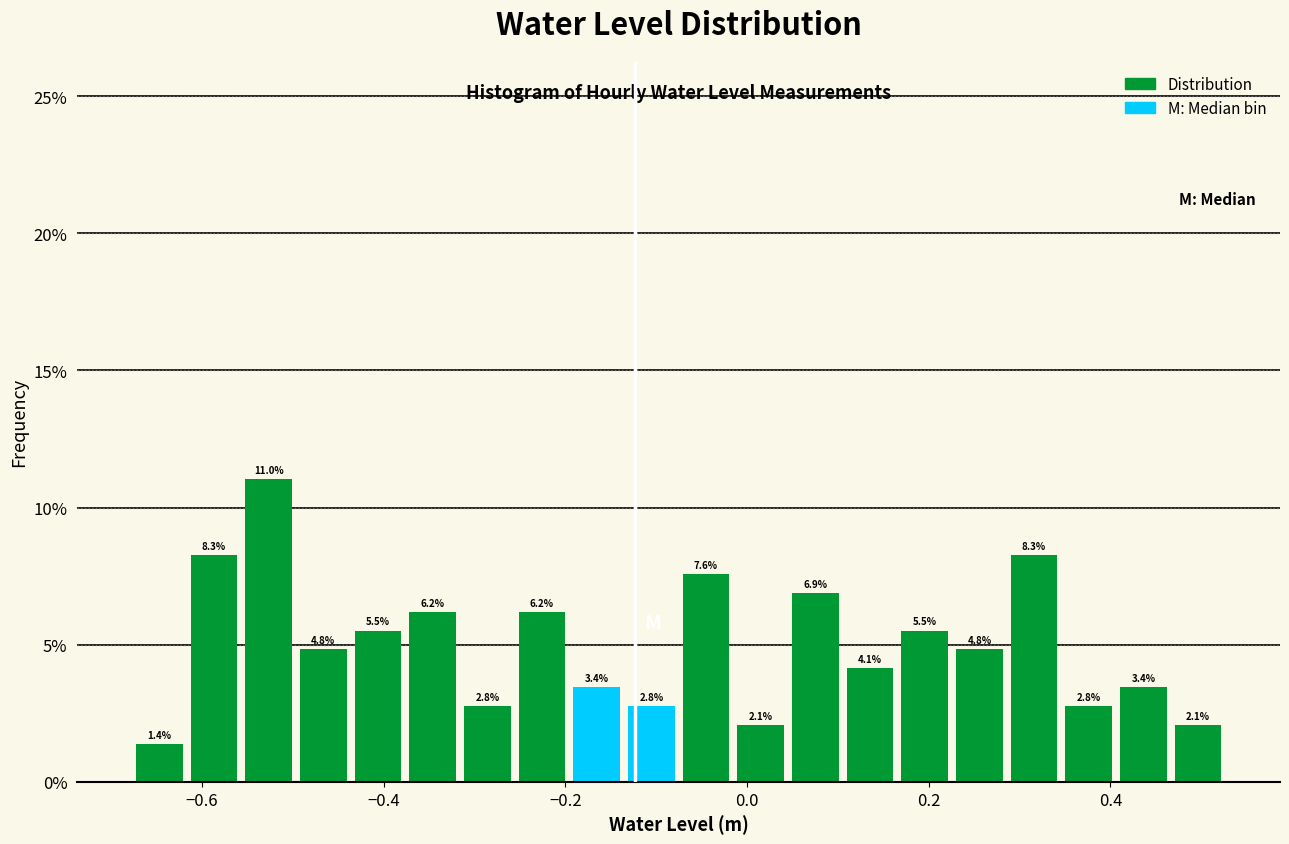

Around what value on the x-axis is the tallest bar? Give the approximate position of its centre, as read against the axis.

-0.52